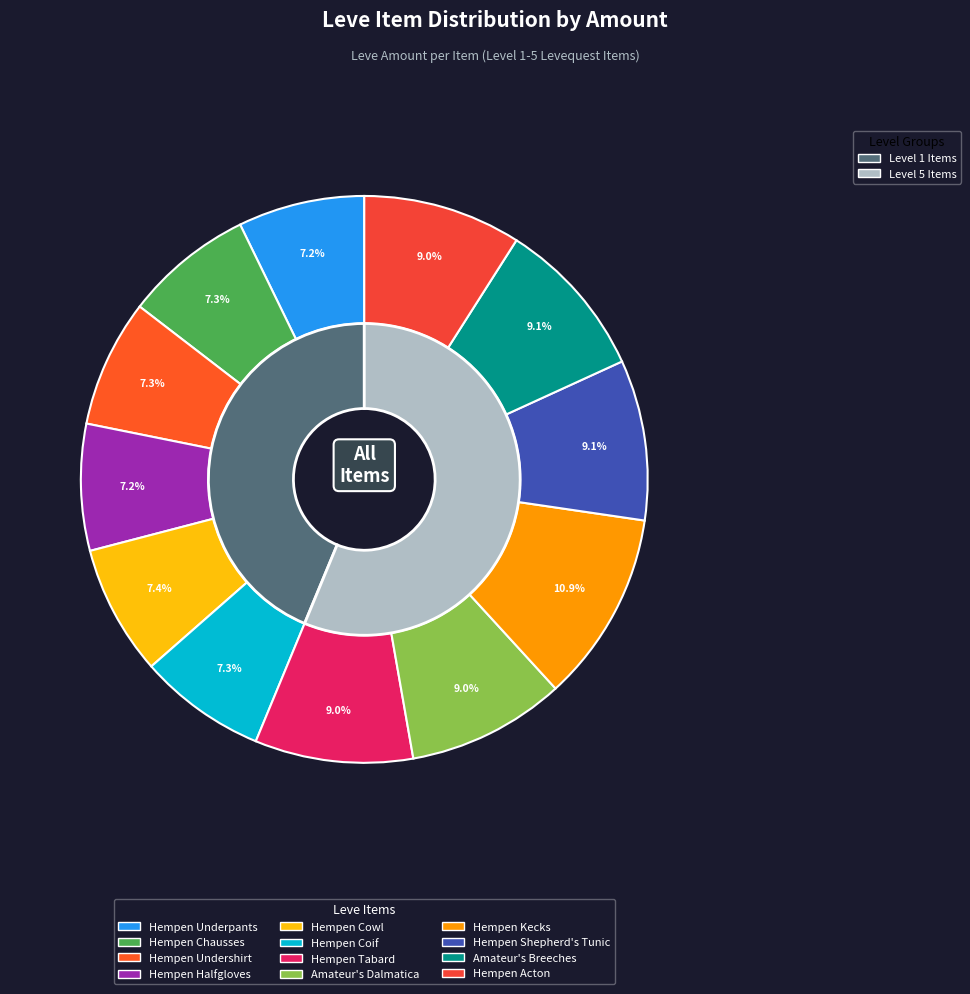

Is Hempen Kecks the majority of the pie?

No